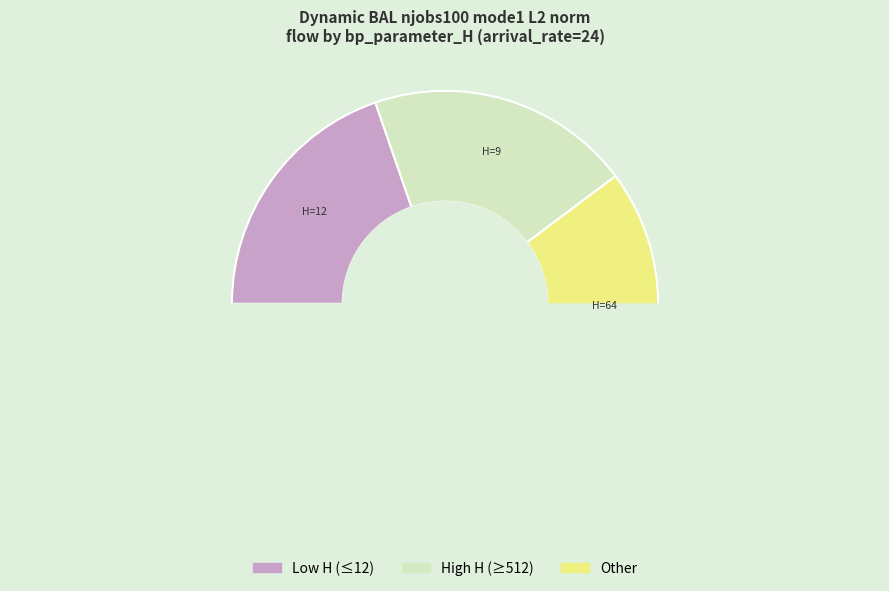

The 9 slice represents 9% of the pie. True or false?

False